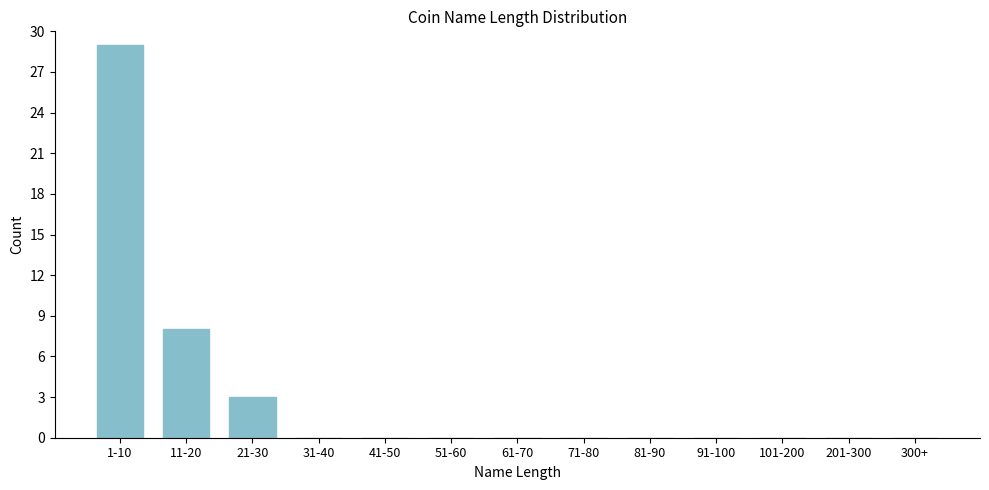

Reading left to right, extract all data points from this chart.

1-10=29	11-20=8	21-30=3	31-40=0	41-50=0	51-60=0	61-70=0	71-80=0	81-90=0	91-100=0	101-200=0	201-300=0	300+=0